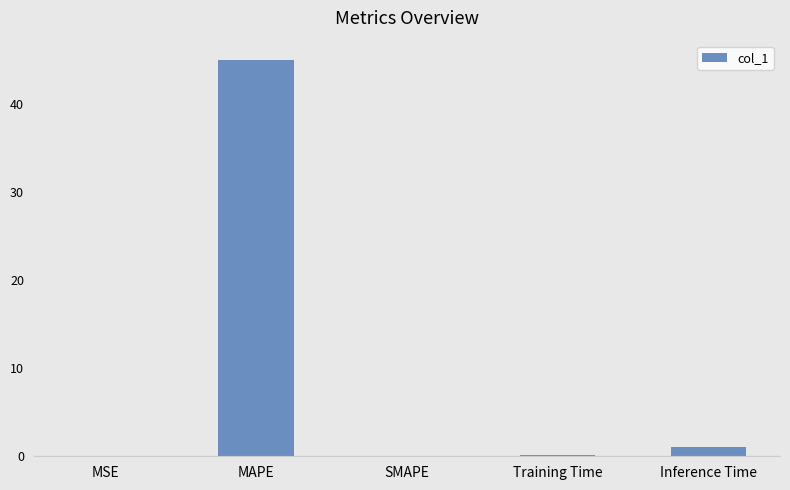

Does the chart contain stacked bars?

No